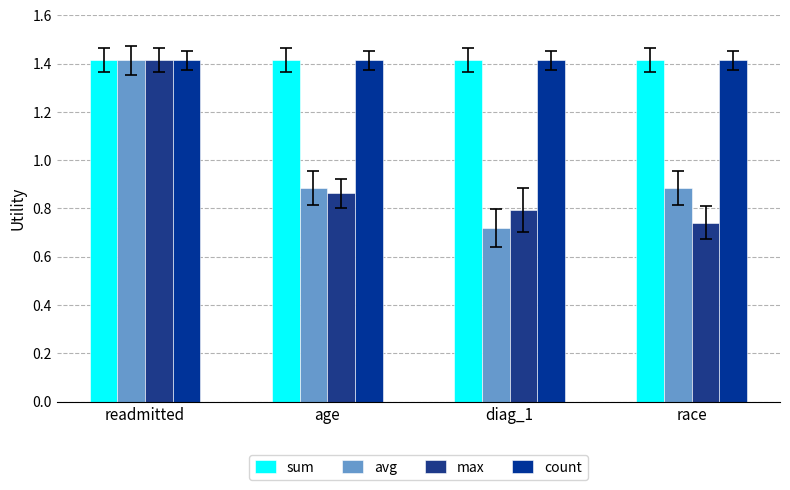

Does the chart contain stacked bars?

No